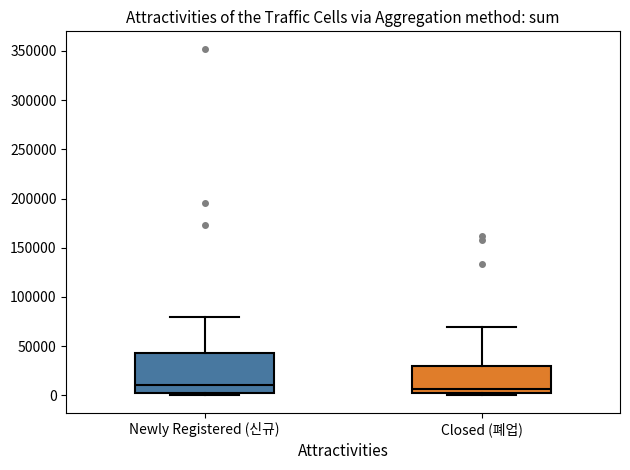

Reading left to right, read every box against the y-axis: the position of its median line, the range the box covers, and the ends of its whiskers. The values are not printed on the chart, so give them approximately, as read against the axis.

Newly Registered (신규): median 10000, box 0 to 45000, whiskers 0 (just below the box's lower edge) to 80000
Closed (폐업): median 5000, box 0 to 30000, whiskers 0 (just below the box's lower edge) to 70000